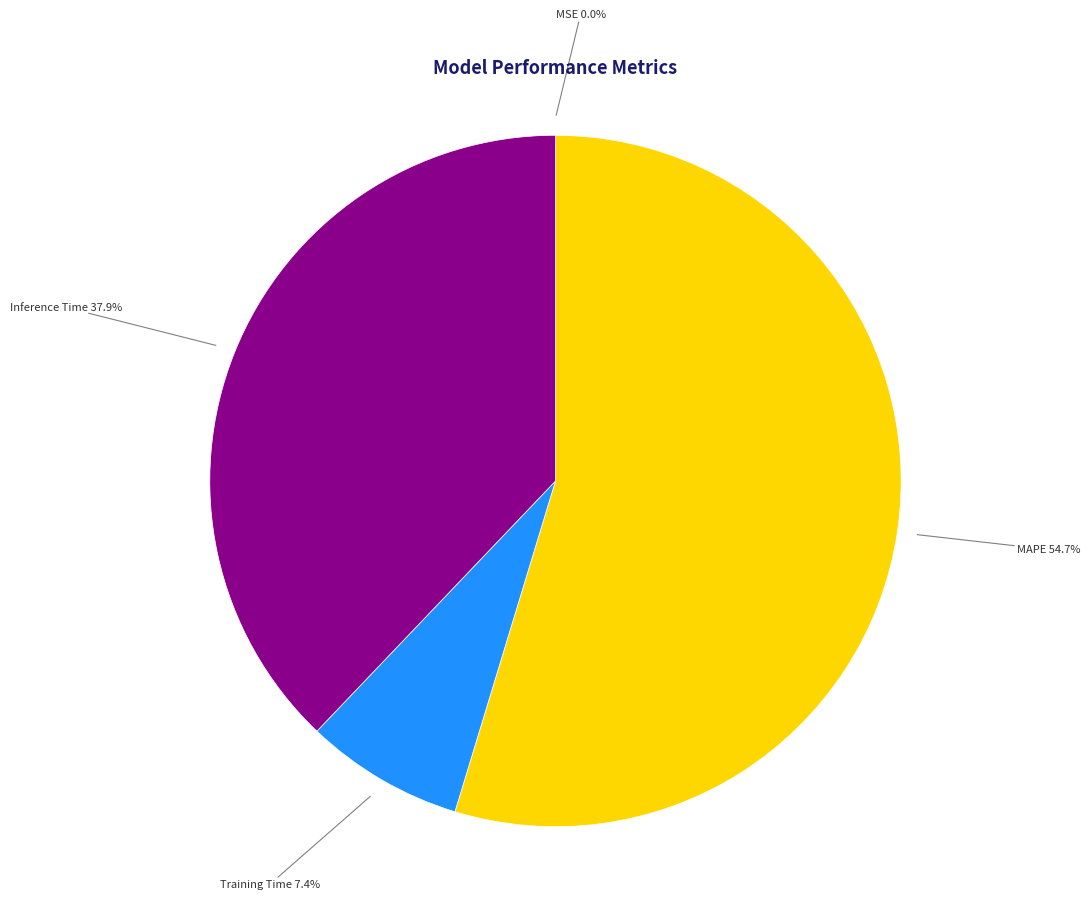

What percentage is the MAPE slice, to the nearest percent?

55%